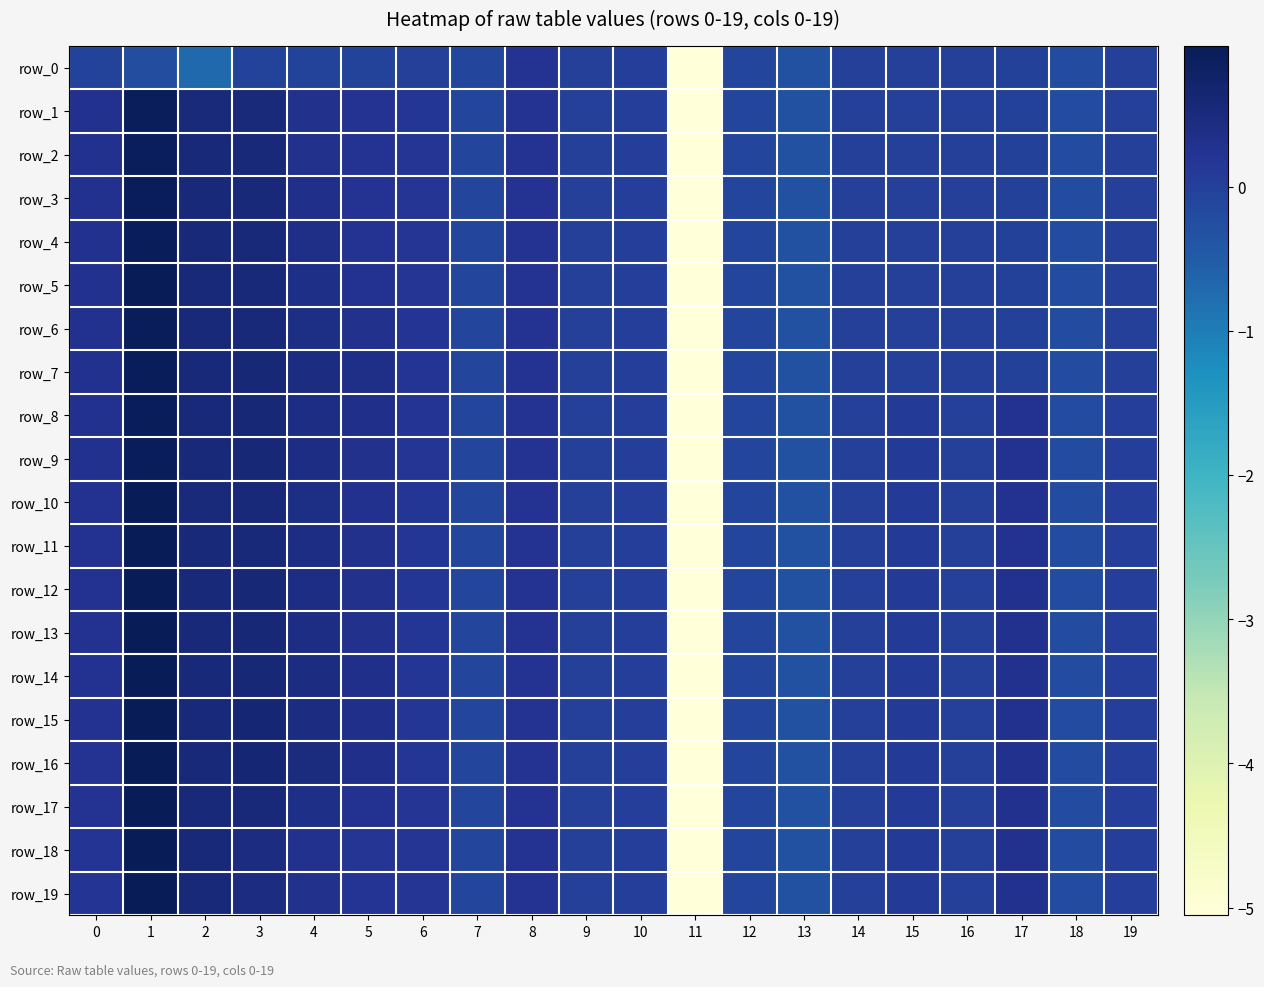

How many data points in row_8 are above 0?

12